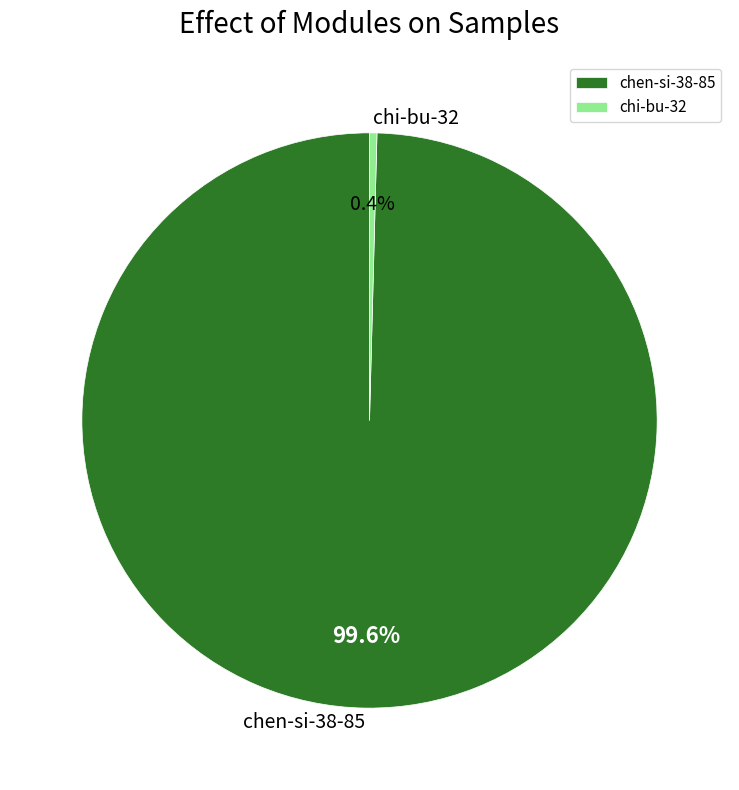

Which slice represents more than half of the pie?

chen-si-38-85